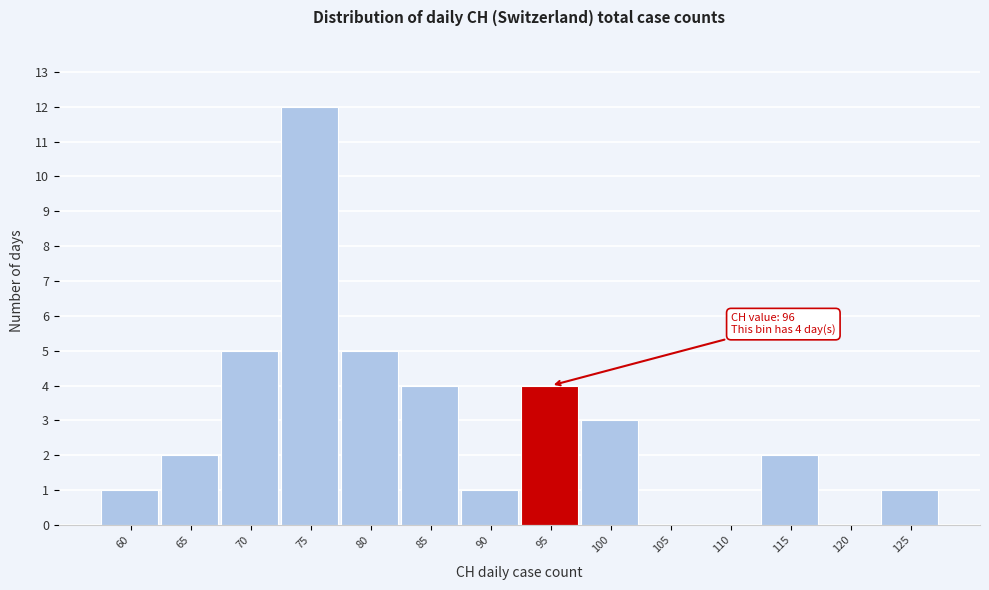

Reading left to right, extract all data points from this chart.

60=1	65=2	70=5	75=12	80=5	85=4	90=1	95=4	100=3	105=0	110=0	115=2	120=0	125=1